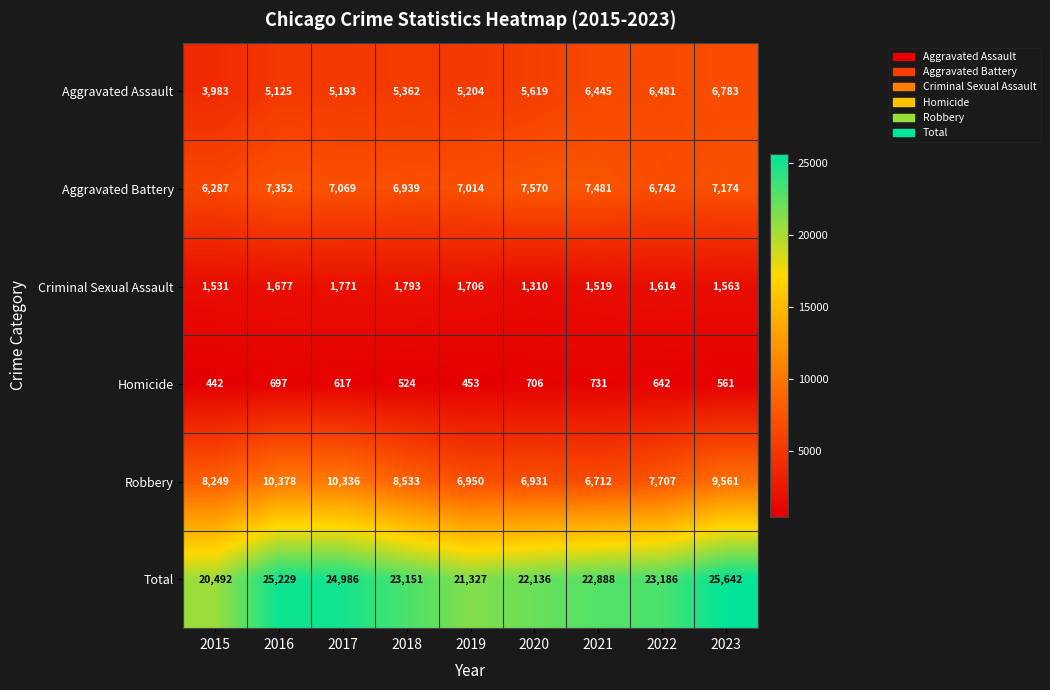

At how many categories does at least one series exceed 7736?

9